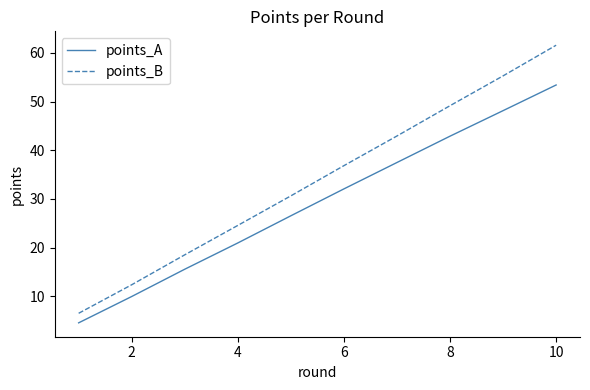

Reading left to right, extract all data points from this chart.

points_A: 4.5	9.9	15.5	20.9	26.5	32.0	37.5	42.9	48.1	53.4
points_B: 6.5	12.4	18.5	24.5	30.6	36.8	42.9	49.1	55.3	61.6